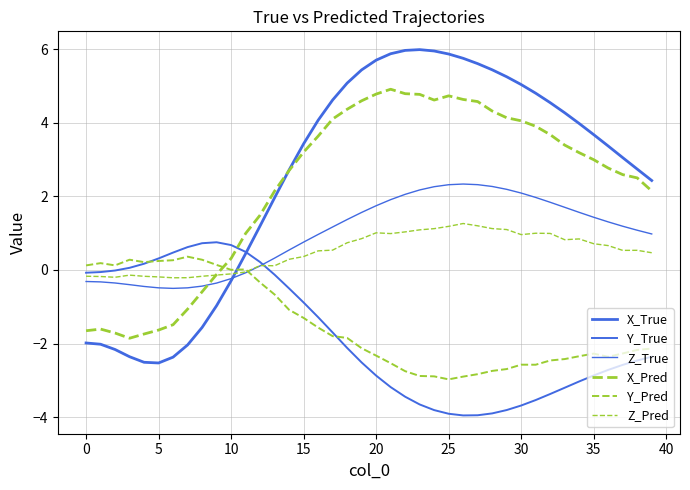

What is the value of the Y_True point at the 34th from the left?

-3.2